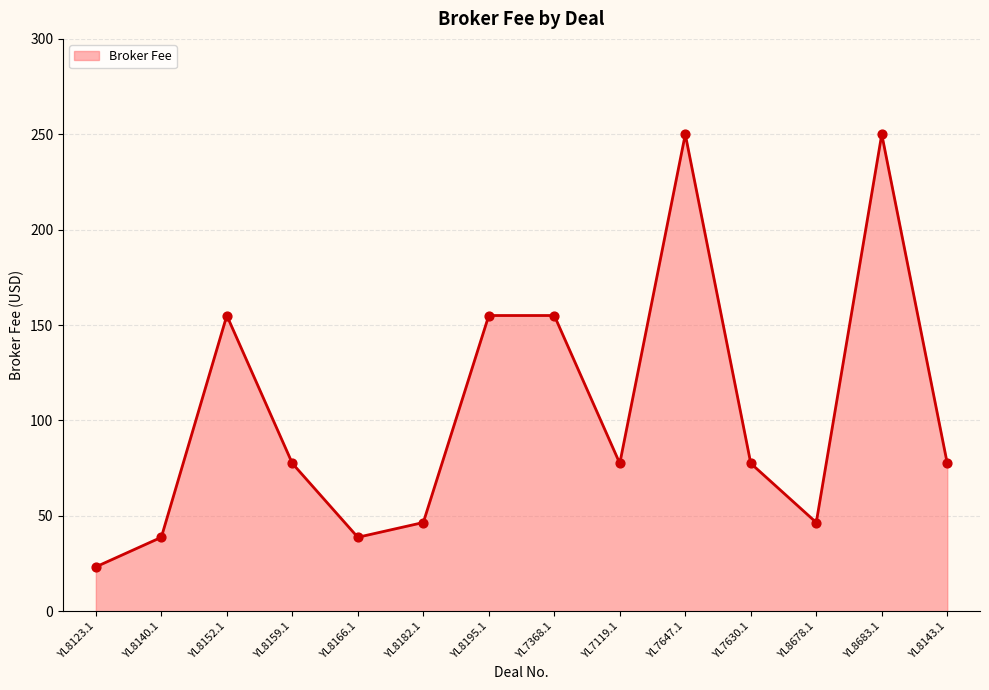

What is the change in value from YL8123.1 to YL8166.1?

+15.5